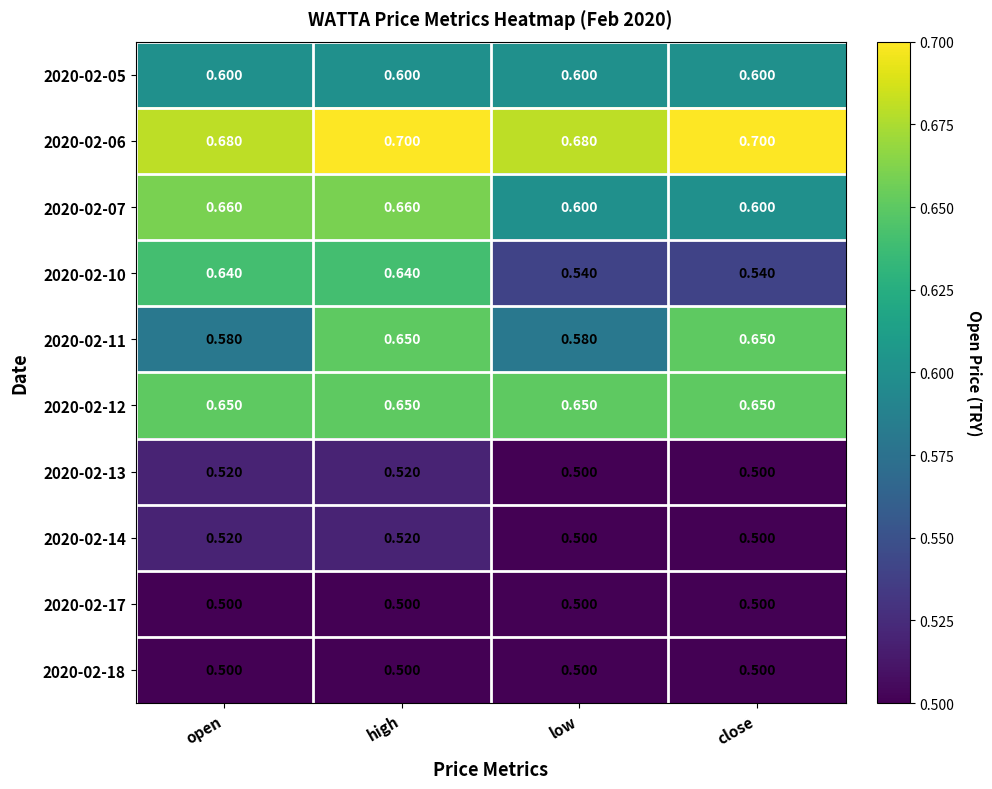

At which category is the sum across all series the highest?

high